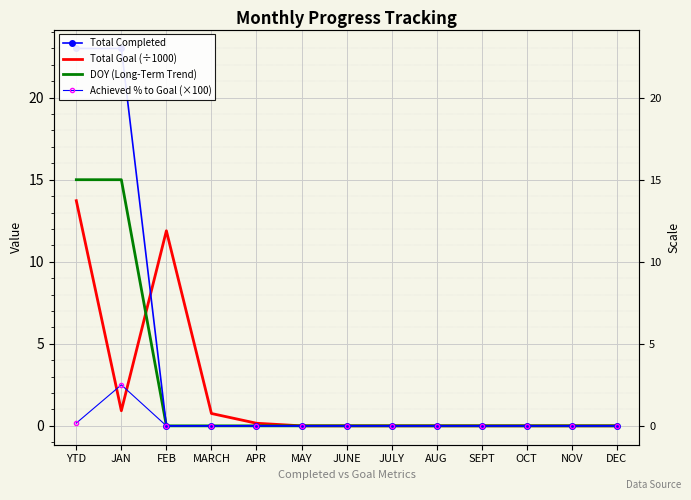

What position from the left is JUNE?

7